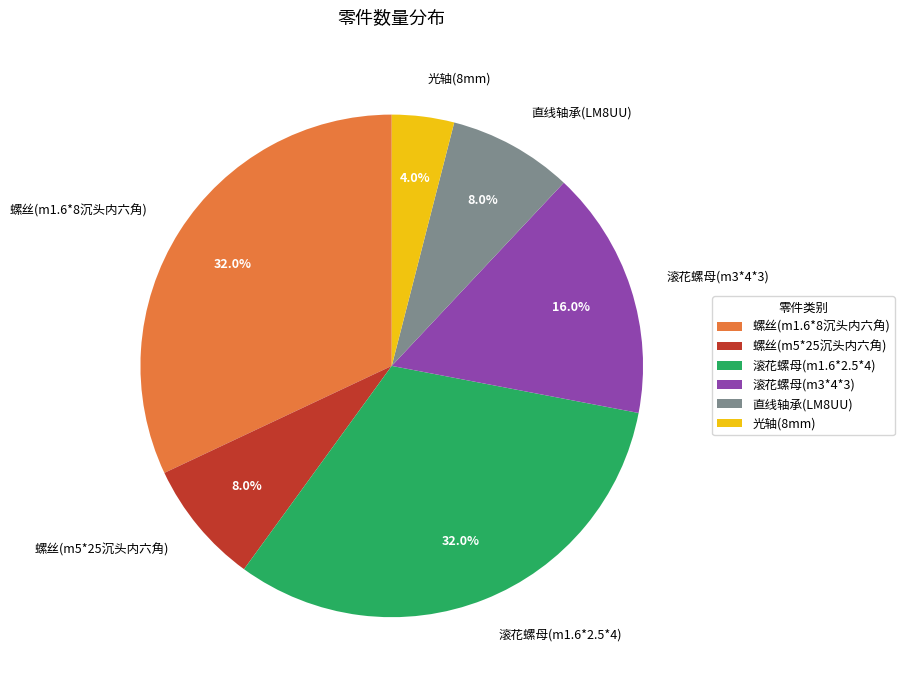

What is the smallest slice in the pie chart?

光轴(8mm)